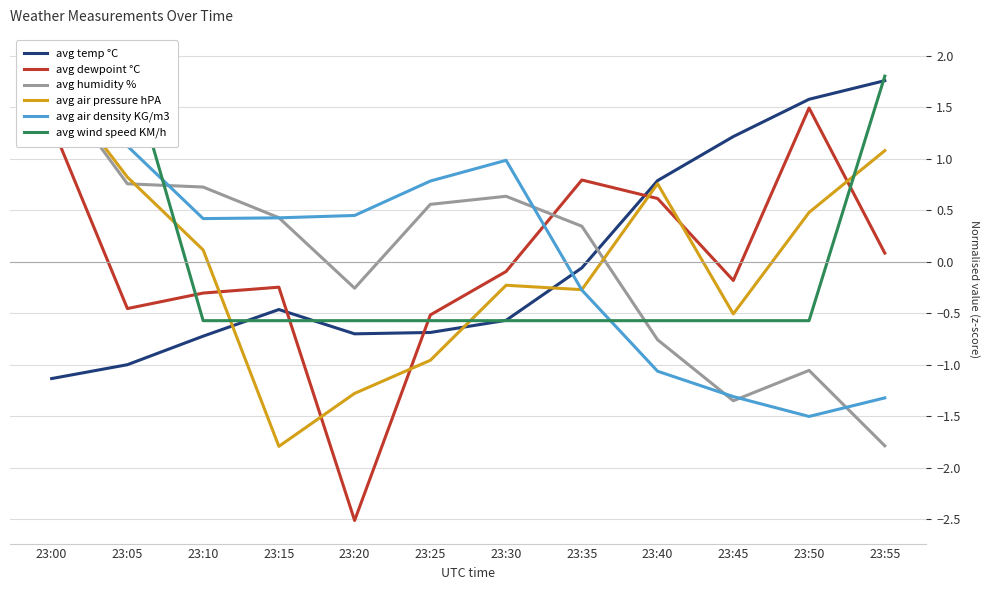

Where do avg humidity % and avg temp °C first cross each other?

23:35 and 23:40